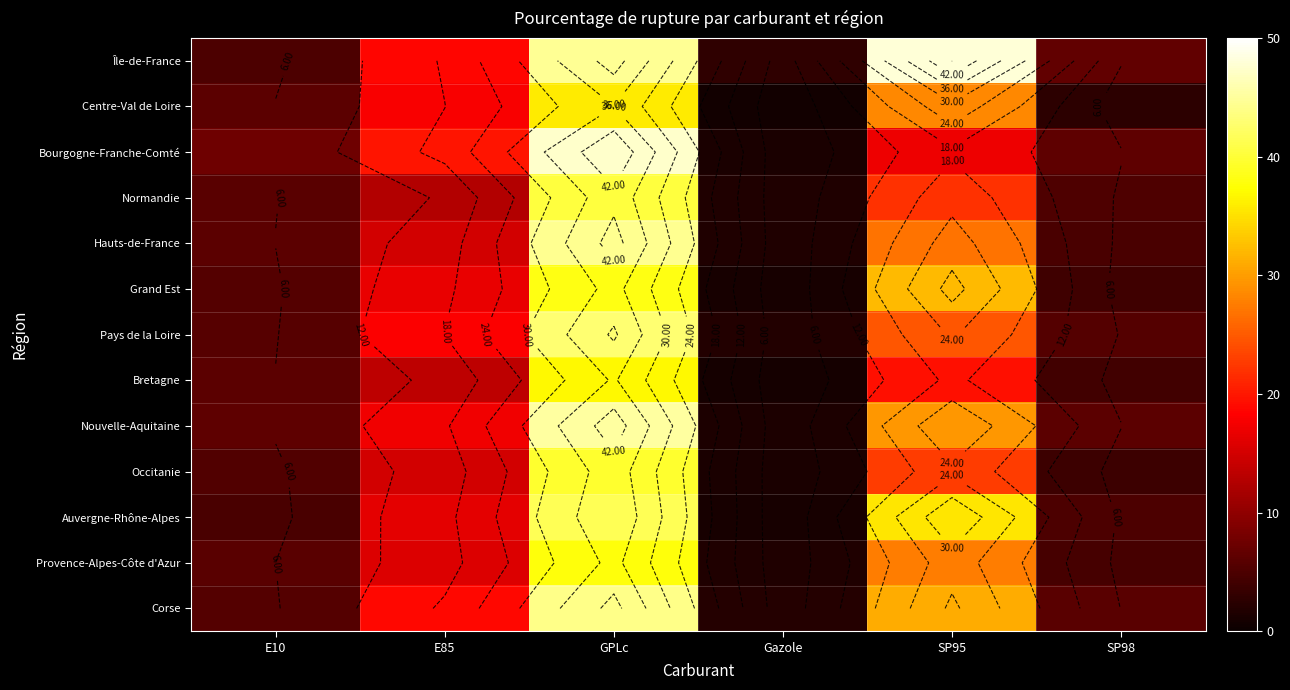

List the series in order of their peak value, highest first.

Île-de-France, Bourgogne-Franche-Comté, Nouvelle-Aquitaine, Hauts-de-France, Corse, Pays de la Loire, Auvergne-Rhône-Alpes, Normandie, Occitanie, Grand Est, Provence-Alpes-Côte d'Azur, Bretagne, Centre-Val de Loire